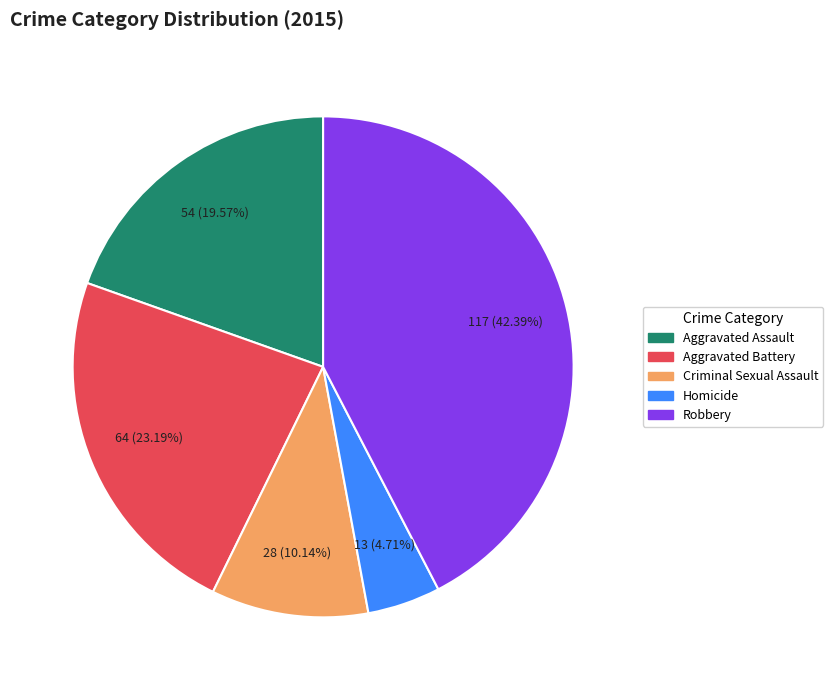

True or false: Aggravated Battery accounts for 23% of the total.

True